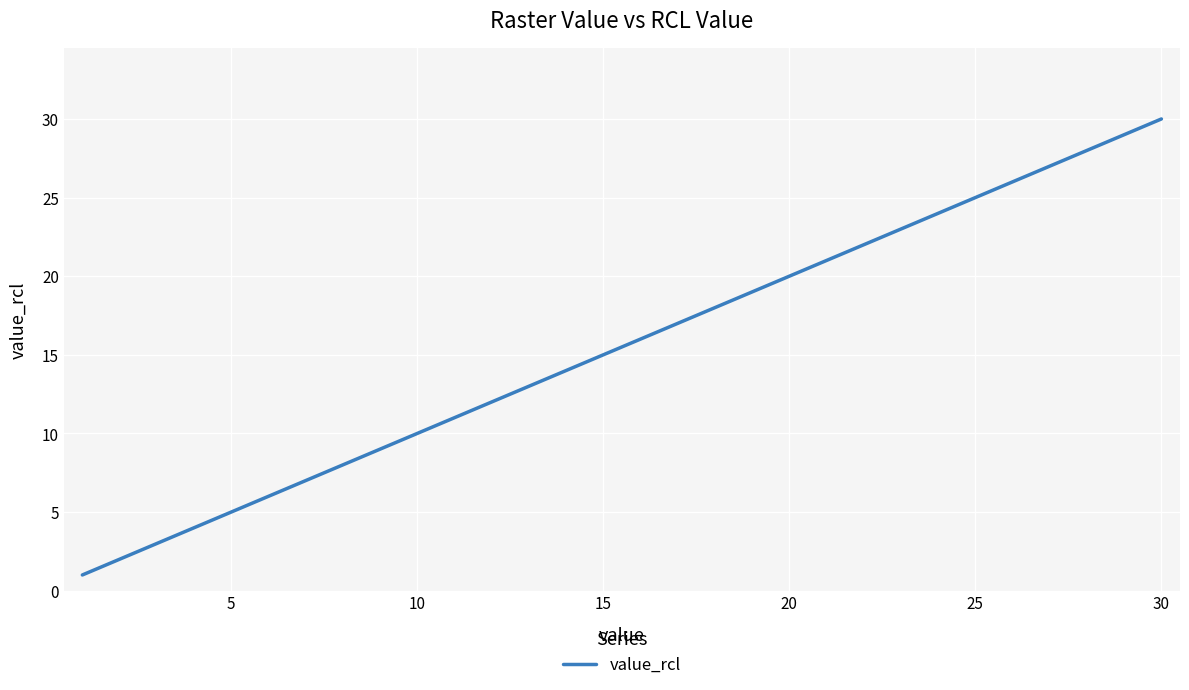

What is the difference between the maximum and minimum values?

29